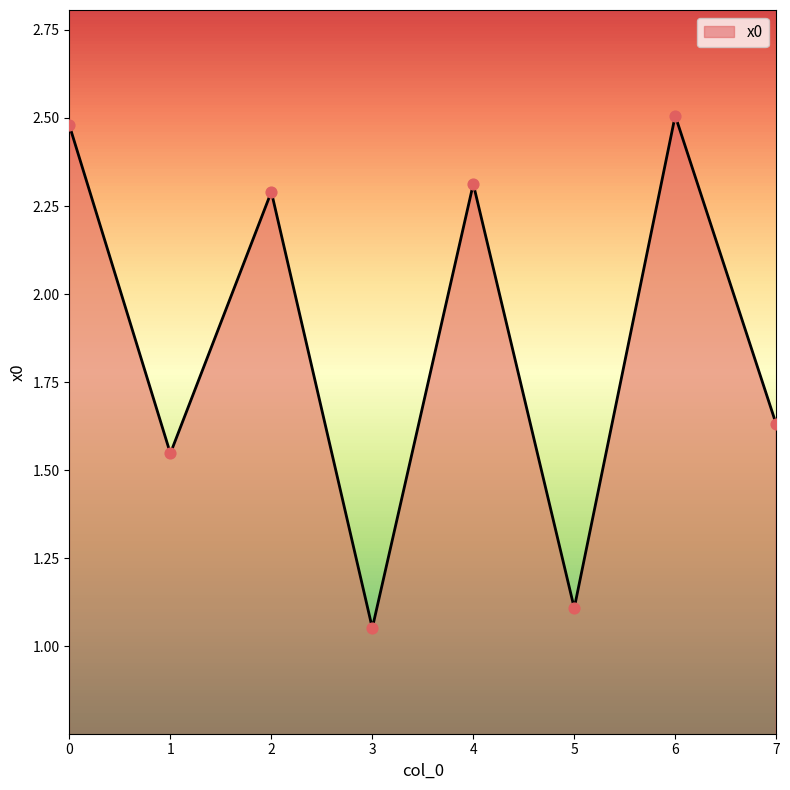

What is the change in value from 3 to 7?

+0.6